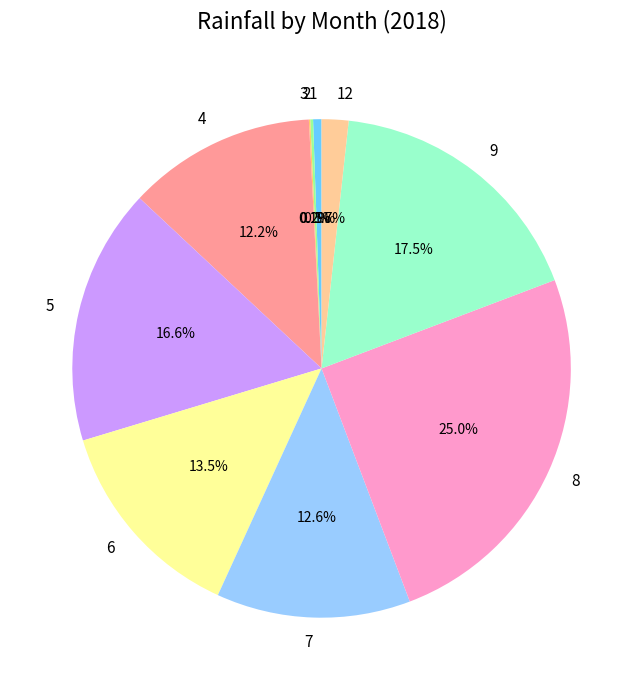

What percentage is NOT represented by 7?

87.4%